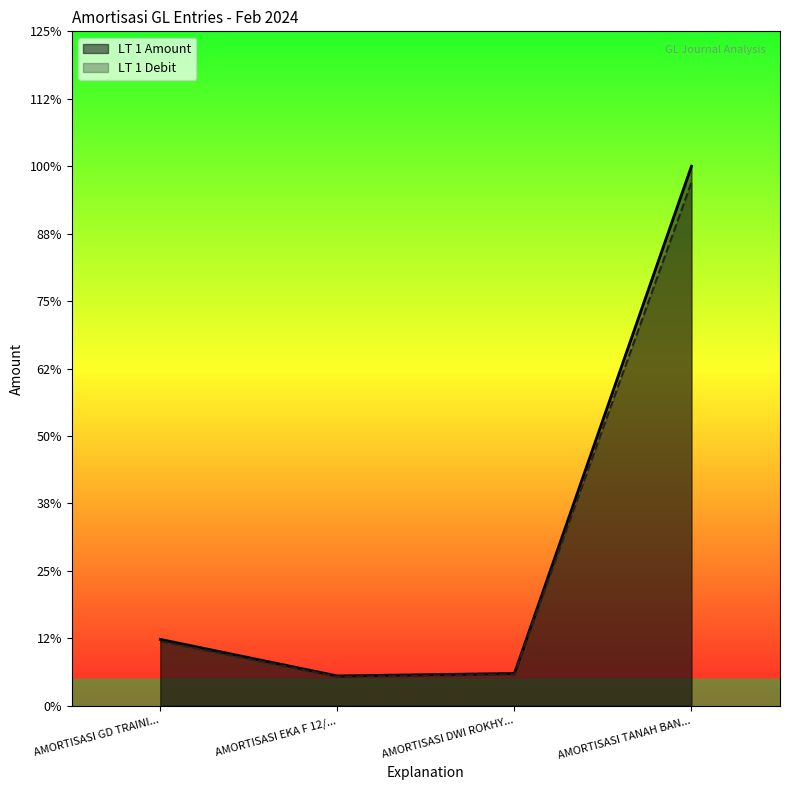

Reading left to right, list all the values displayed in this chart.

LT 1 Amount: 80.2	35.9	38.9	652.6
LT 1 Debit: 82.7	37.1	40.1	672.7